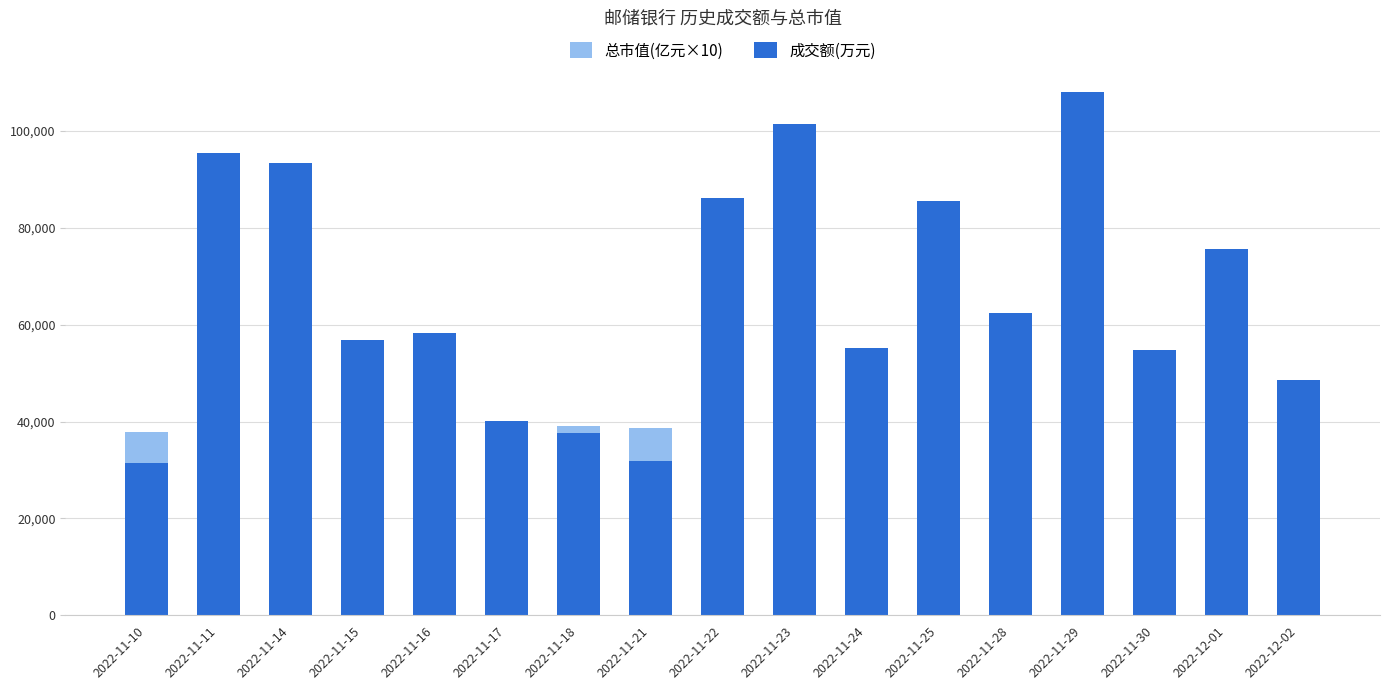

Which category has the lowest value across all series?

2022-11-10